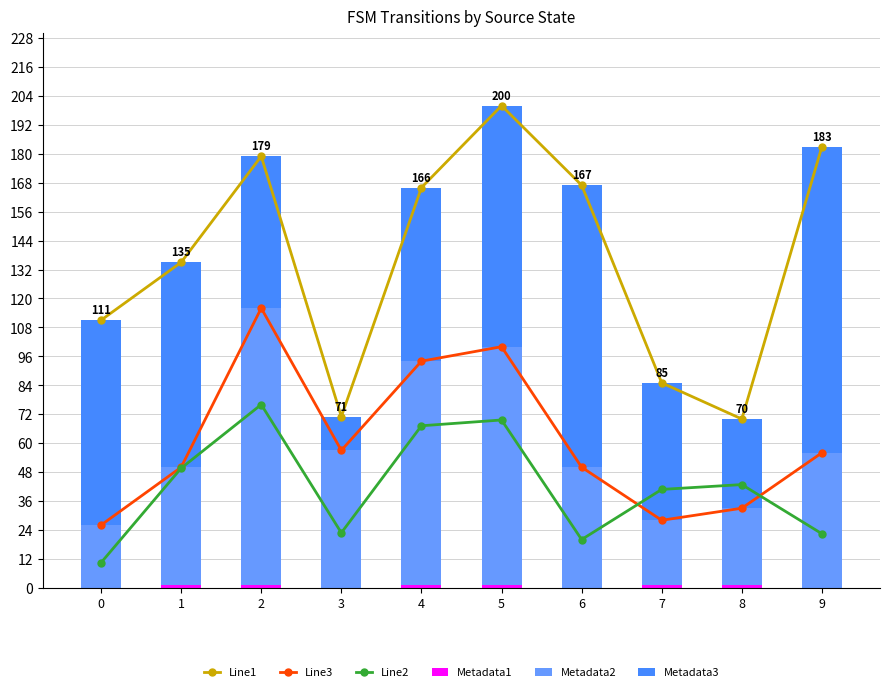

What are all the series names shown in the legend?

Line1, Line3, Line2, Metadata1, Metadata2, Metadata3